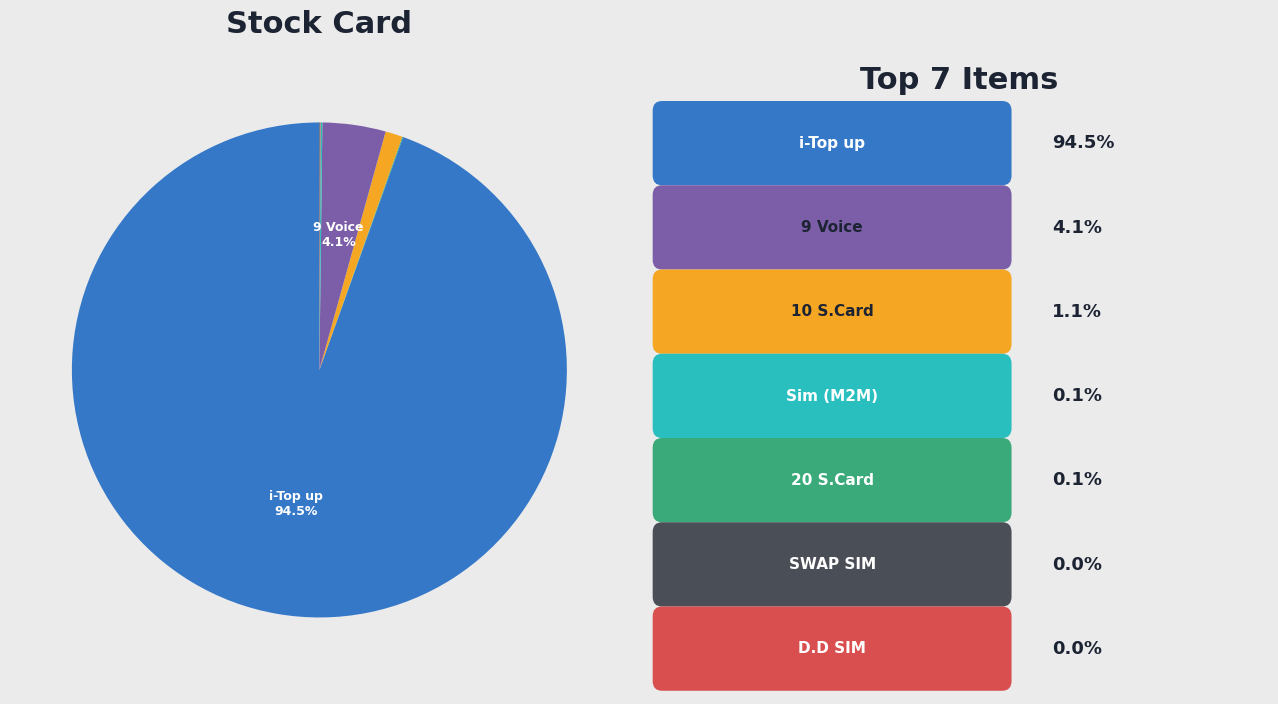

Does any single category account for the majority?

Yes